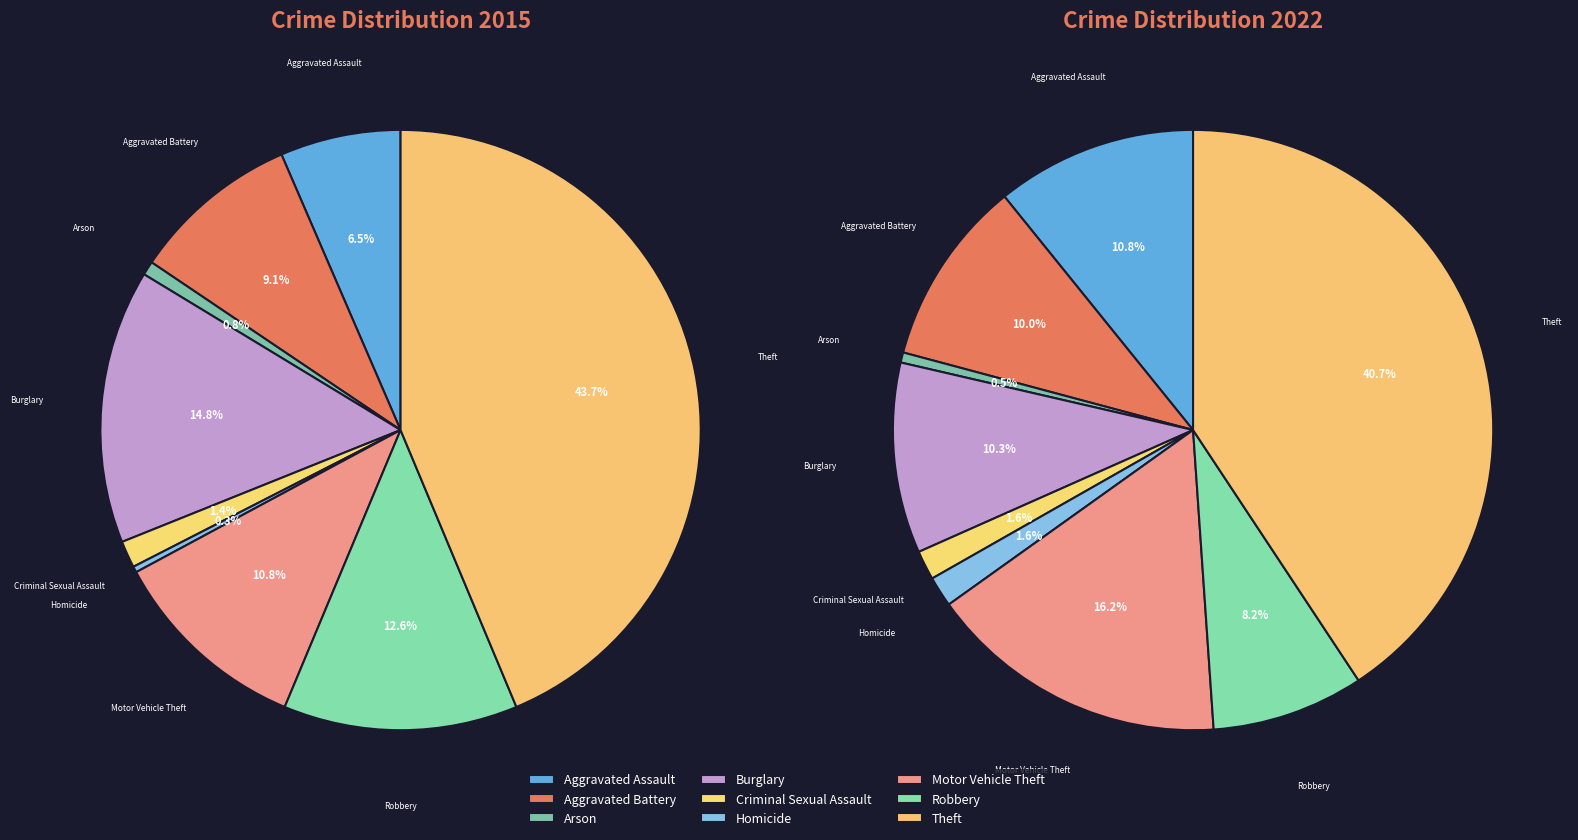

What percentage is NOT represented by Criminal Sexual Assault?

98.4%